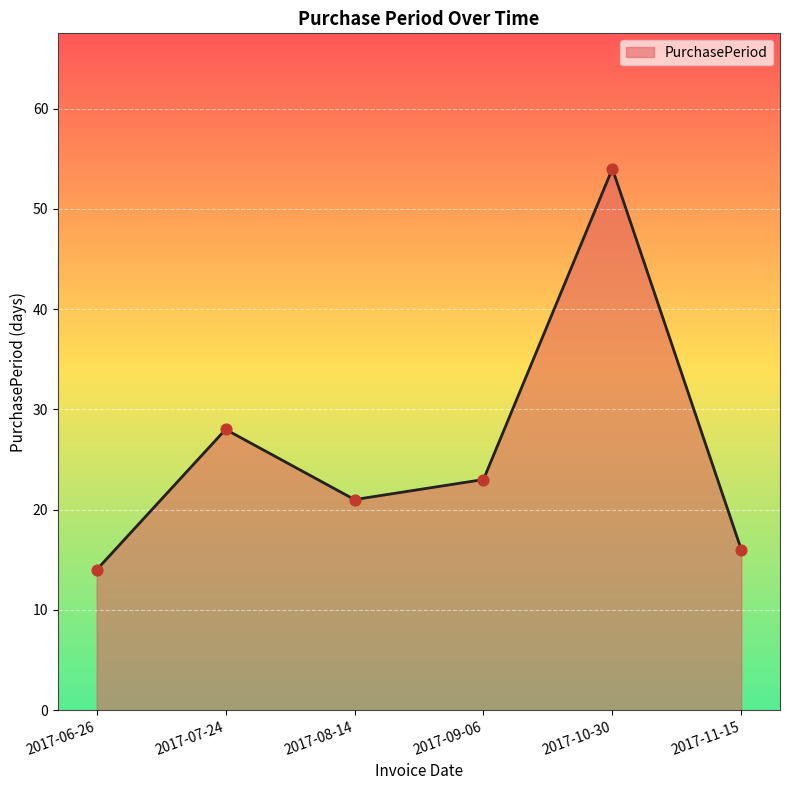

What is the change in value from 2017-08-14 to 2017-10-30?

+33